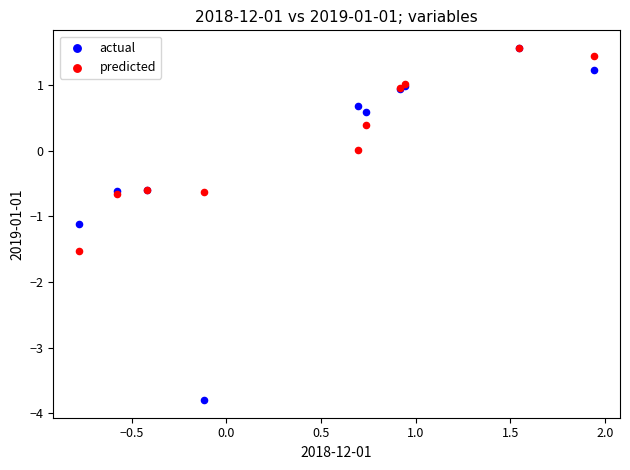

Which series contains the lowest Y value?

actual